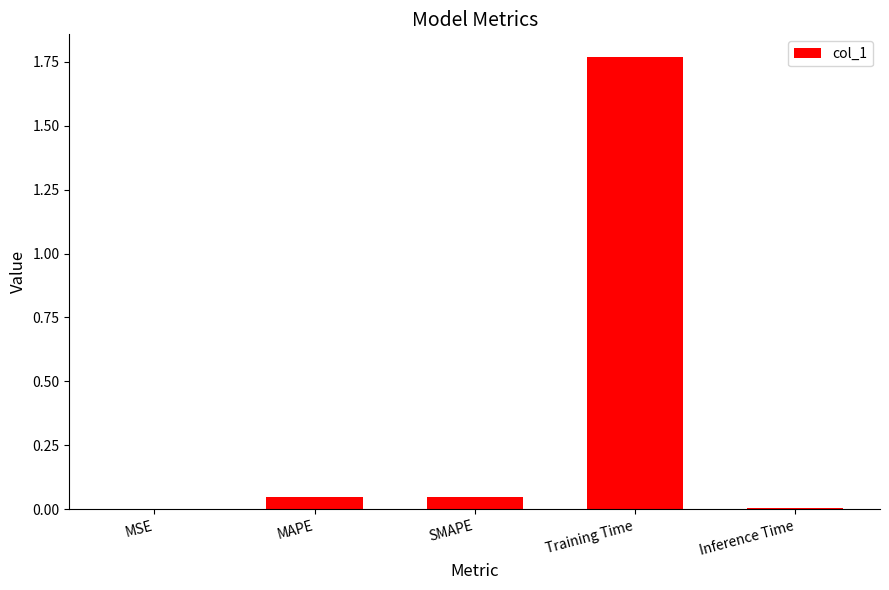

Are the bars grouped side by side (vs. stacked)?

No